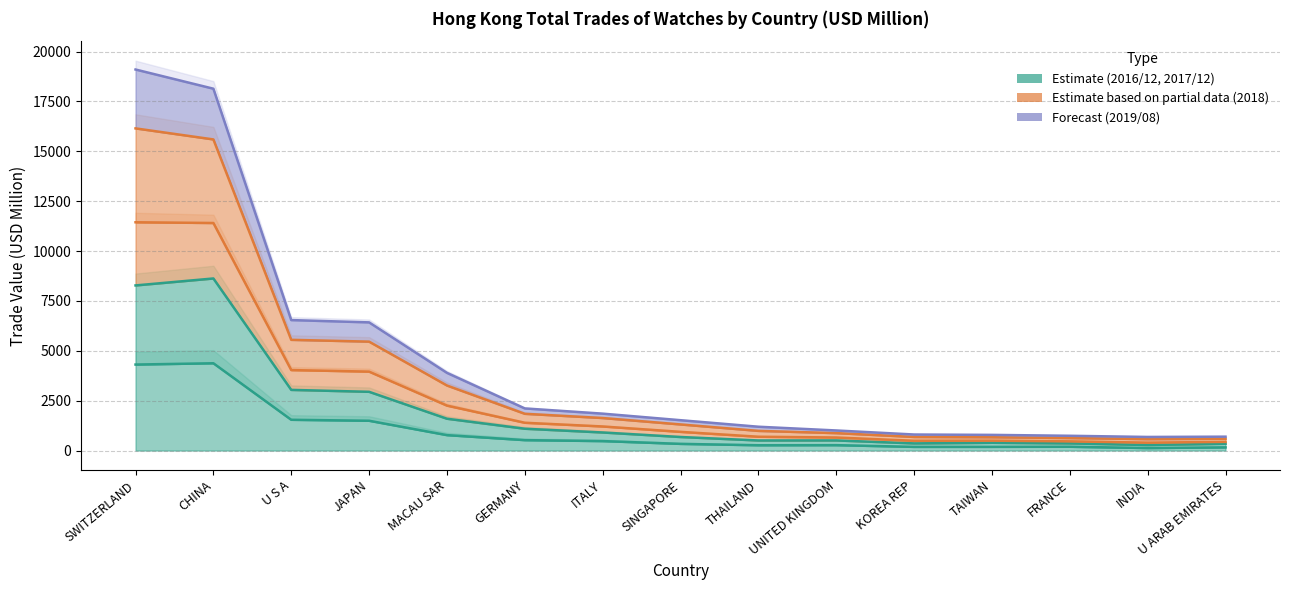

At which label does 2017/12 first exceed 678?

SWITZERLAND